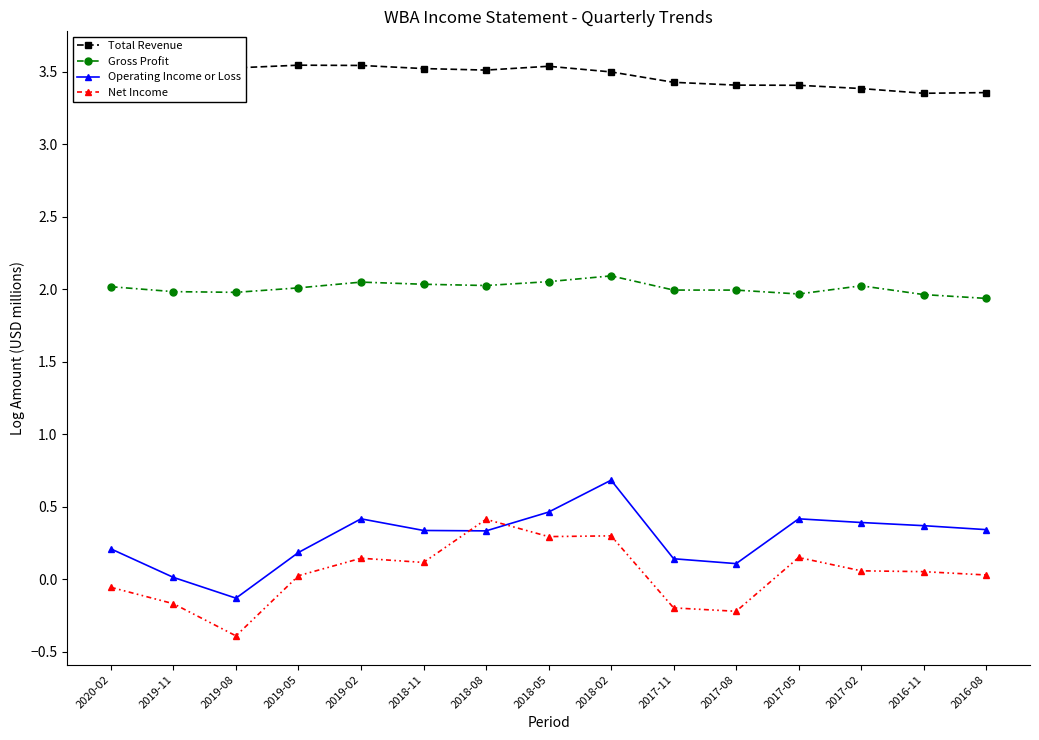

True or false: Operating Income or Loss has more than 0 points higher than both neighbors.

True